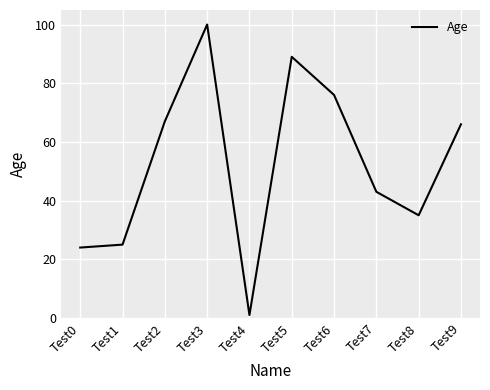

At which category does the data reach its first local peak?

Test3